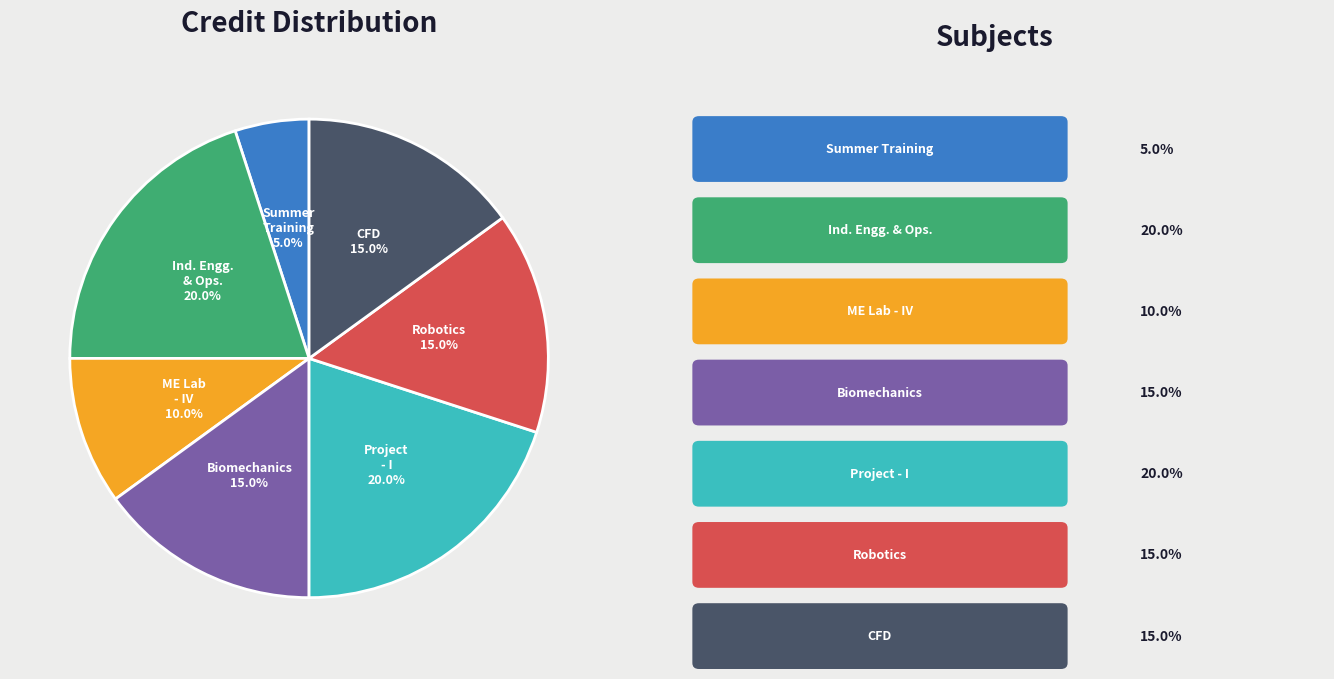

Is there any slice that represents more than half of the pie?

No